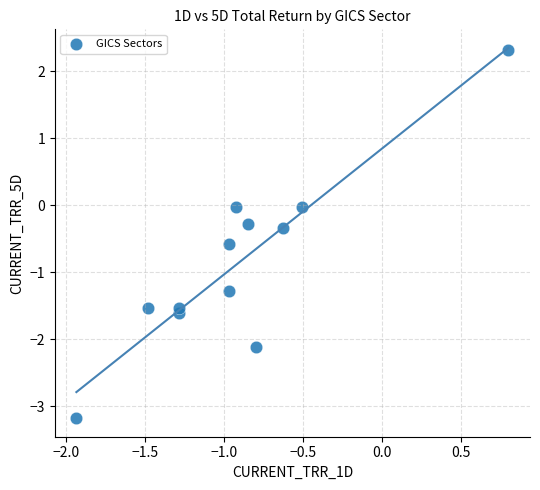

What is the average Y value?

-0.9